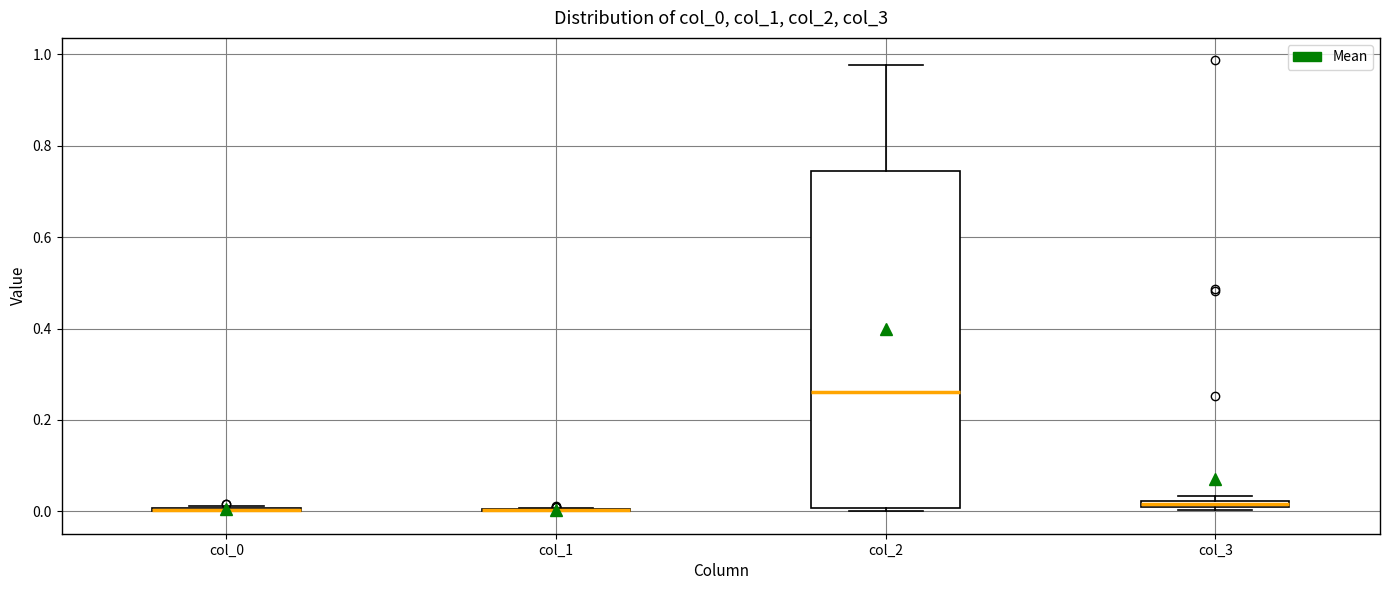

Which box is the tallest, from its lower edge to its upper edge?

col_2